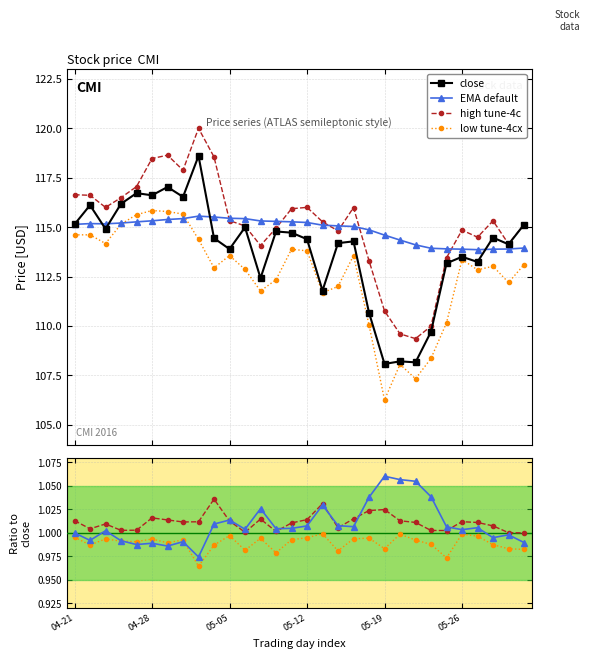

The value of close at 8 is 201.1. True or false?

False